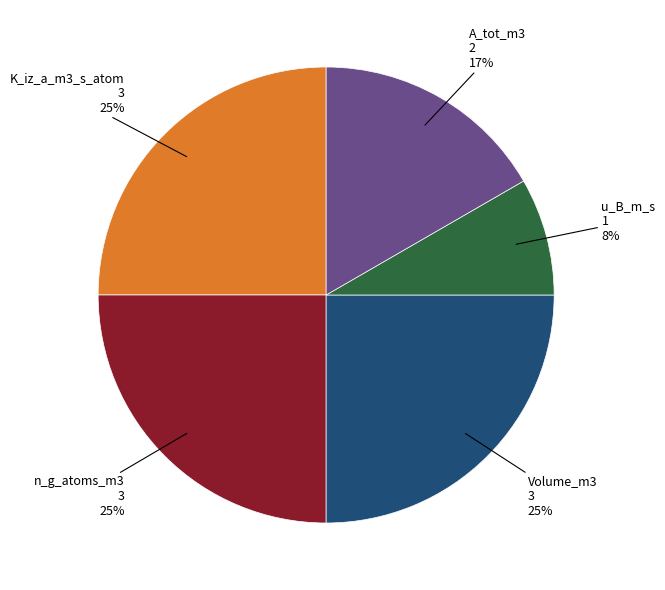

Is there any slice that represents more than half of the pie?

No